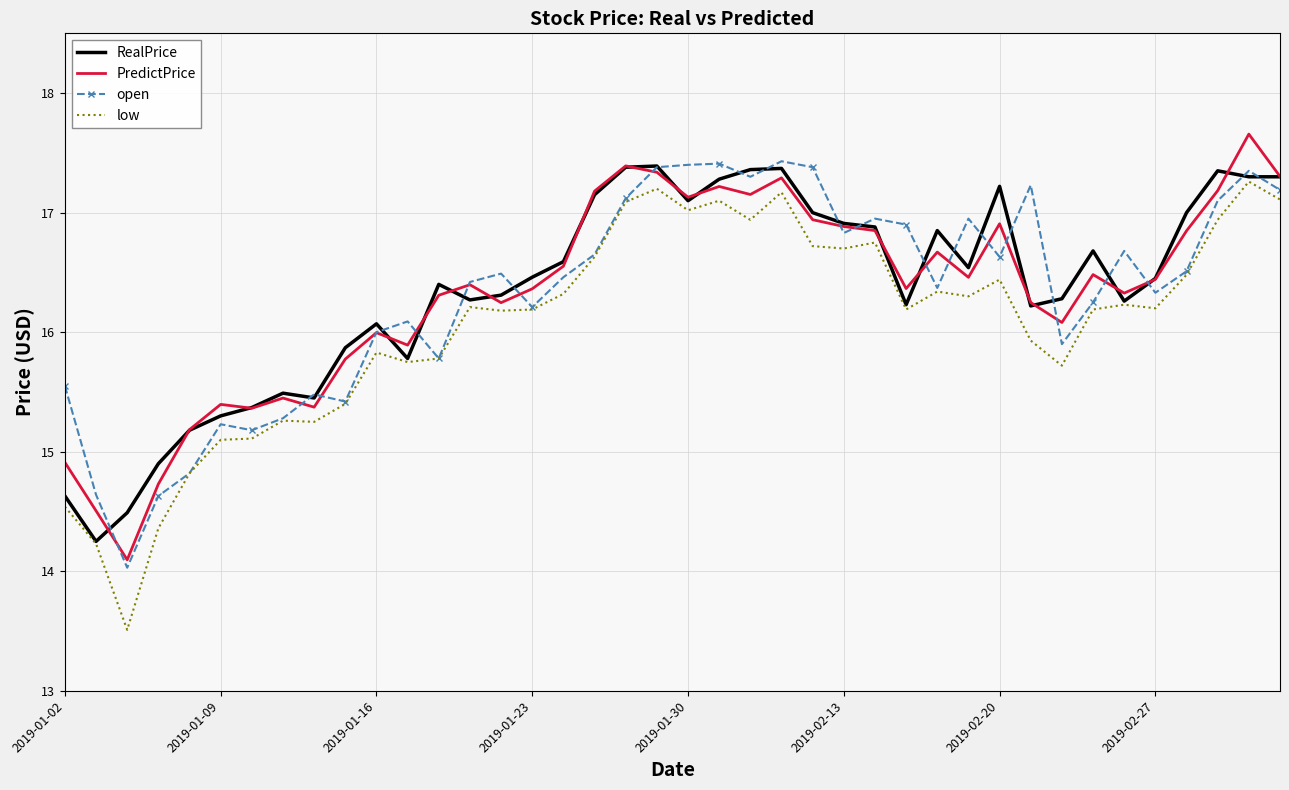

What is the lowest value of the low series?

13.5